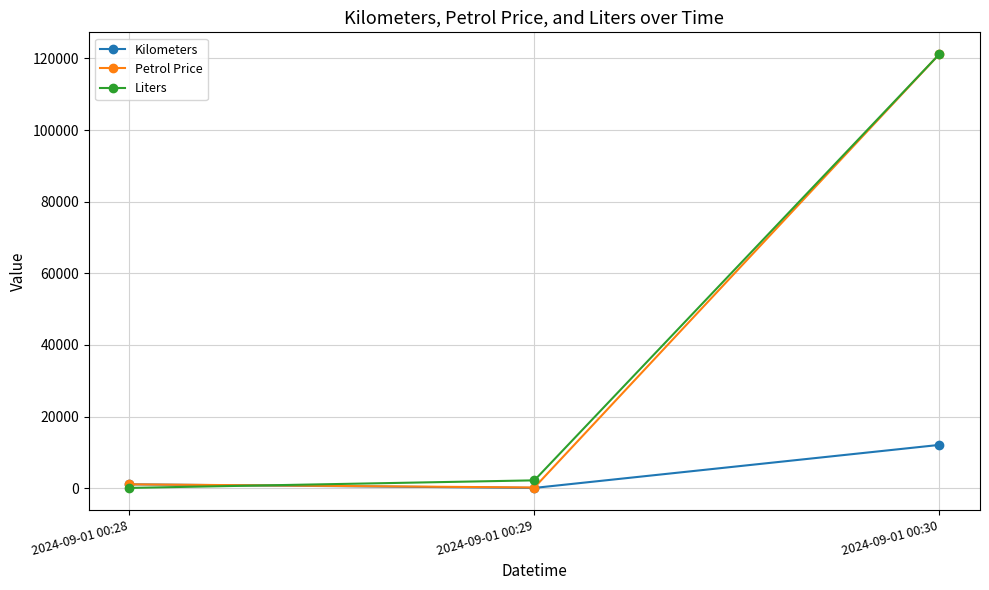

Does the chart have visible grid lines?

Yes